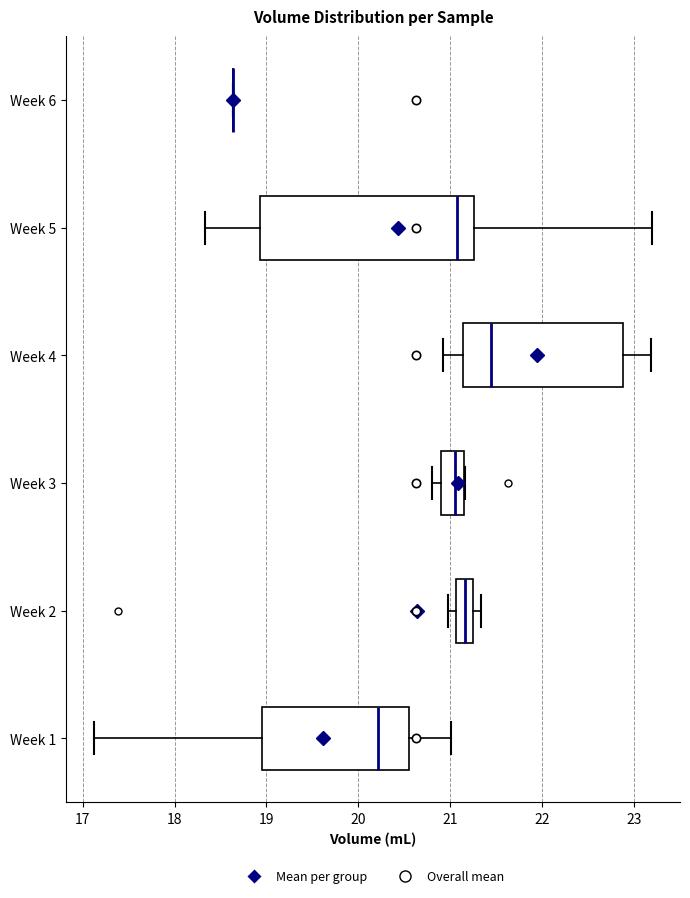

Reading bottom to top, transcribe this box plot: for each box, give where its median line is, the range the box spans, and where its two whiskers end, as read against the x-axis. The values are not printed on the chart, so give them approximately, as read against the axis.

Week 1: median 20.2, box 19.0 to 20.6, whiskers 17.1 to 21.0
Week 2: median 21.2 (inside the box), box 21.1 to 21.2, whiskers 21.0 to 21.3
Week 3: median 21.1, box 20.9 to 21.2, whiskers 20.8 to 21.2
Week 4: median 21.5, box 21.1 to 22.9, whiskers 20.9 to 23.2
Week 5: median 21.1, box 18.9 to 21.3, whiskers 18.3 to 23.2
Week 6: box collapsed to a line at 18.6, whiskers 18.6 to 18.6